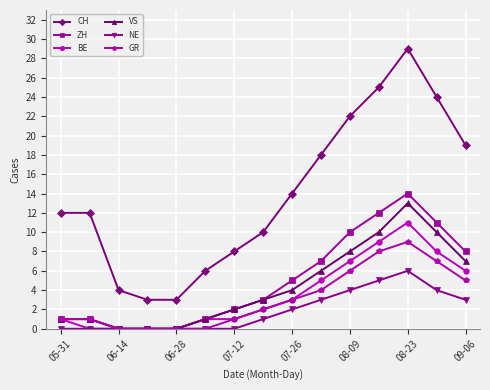

Which series has the largest range (max minus min)?

CH